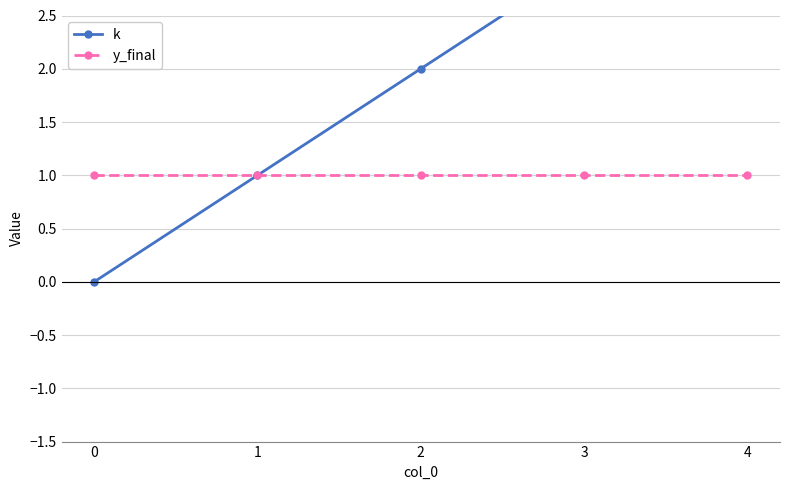

True or false: y_final and k intersect in this chart.

False